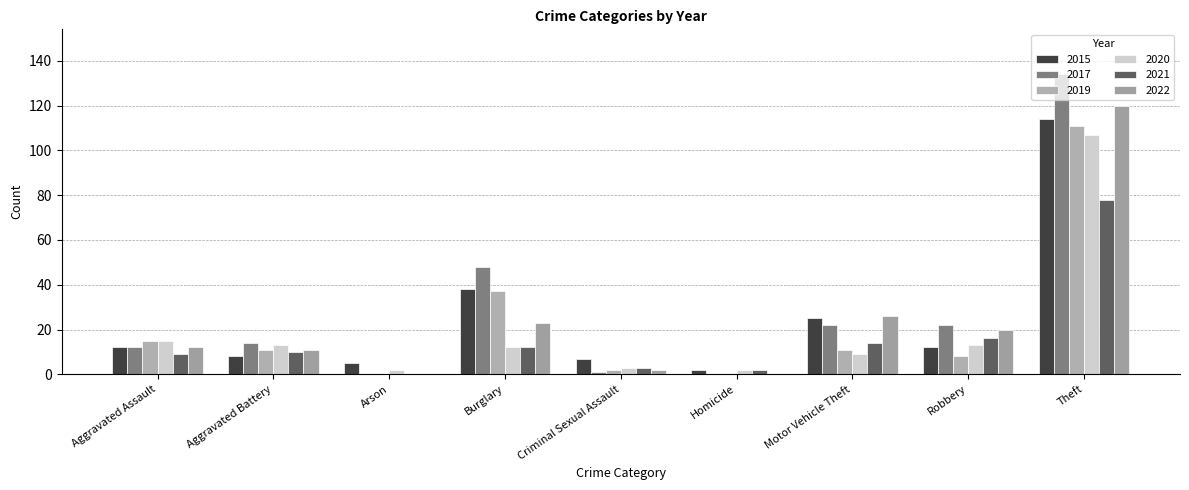

Which series has the largest range (max minus min)?

2017